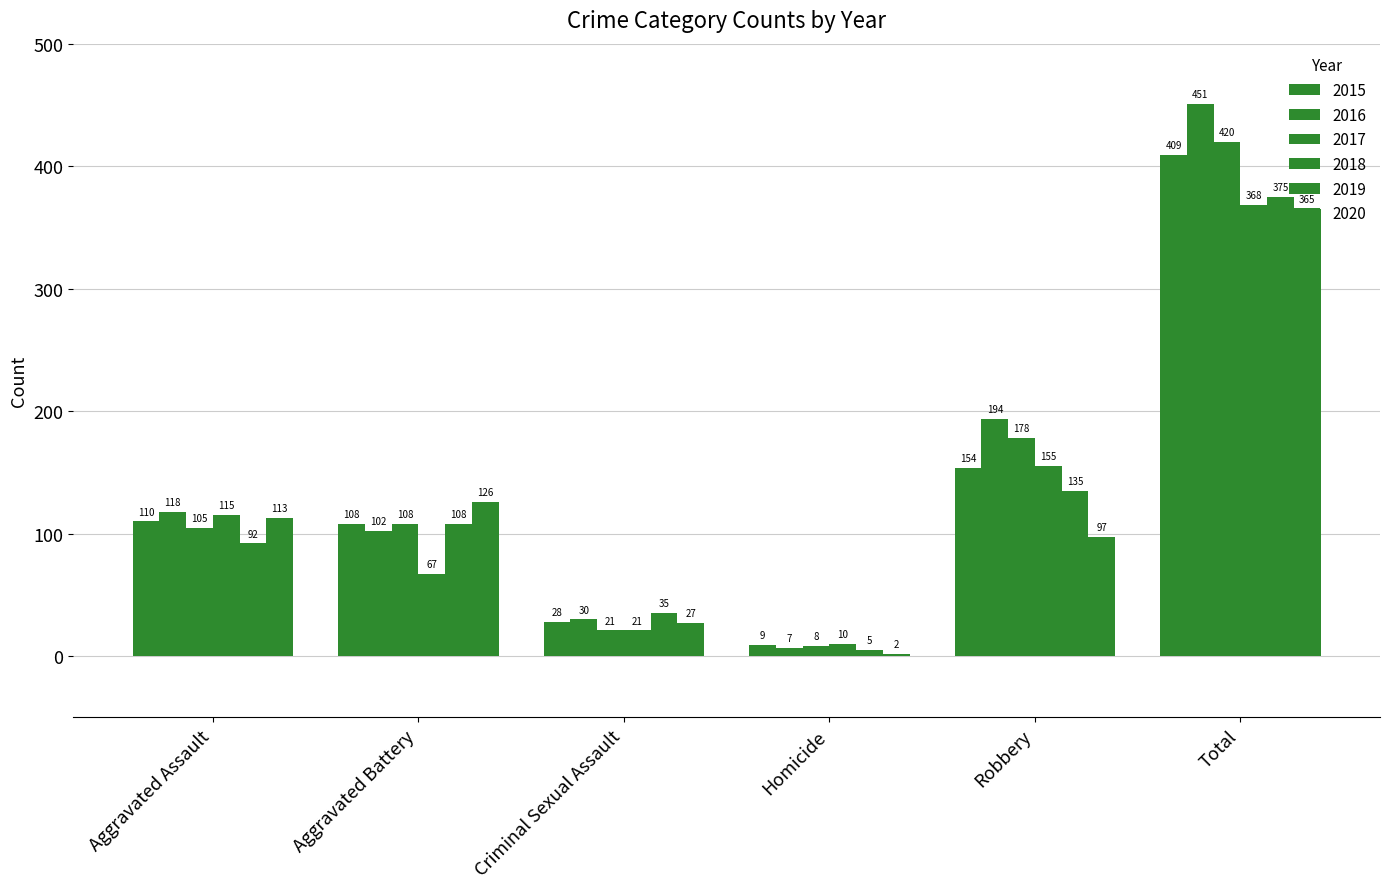

Between Homicide and Aggravated Assault, which is larger?

Aggravated Assault